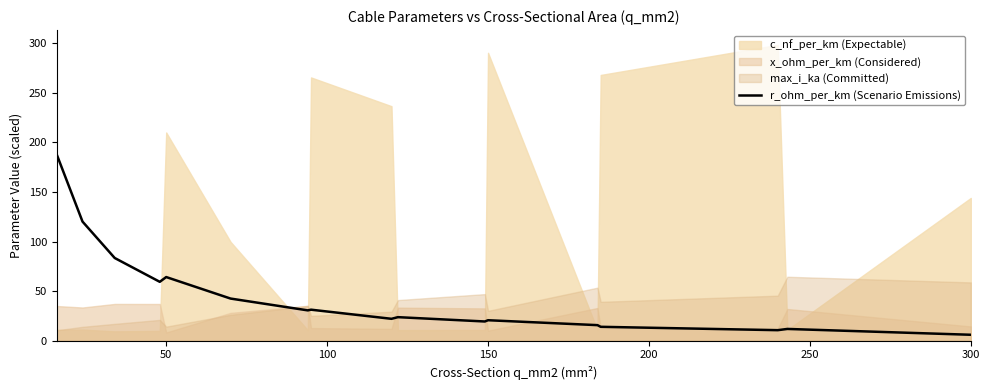

Is it true that r_ohm_per_km (Scenario Emissions) equals 6.0 at 300?

True